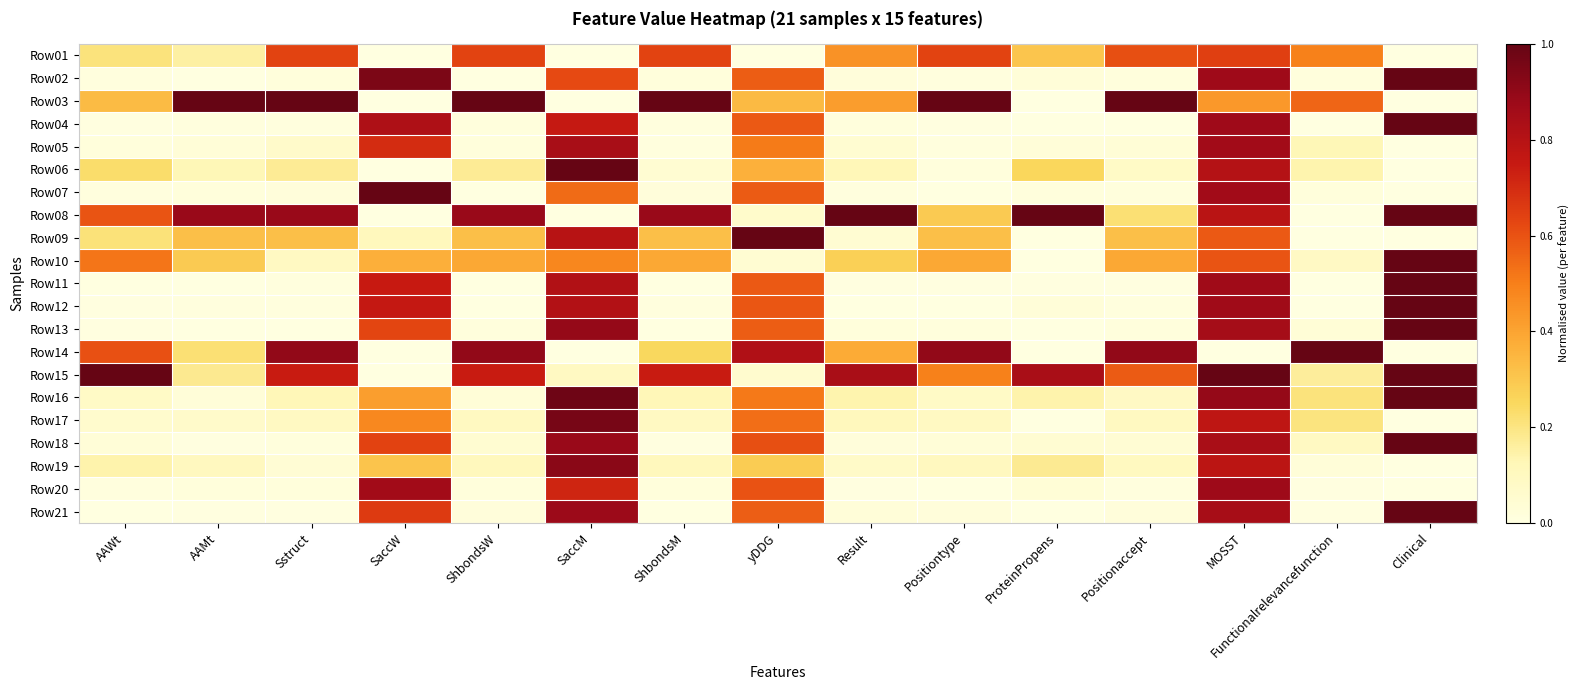

What is the maximum value shown in the chart?

1.0